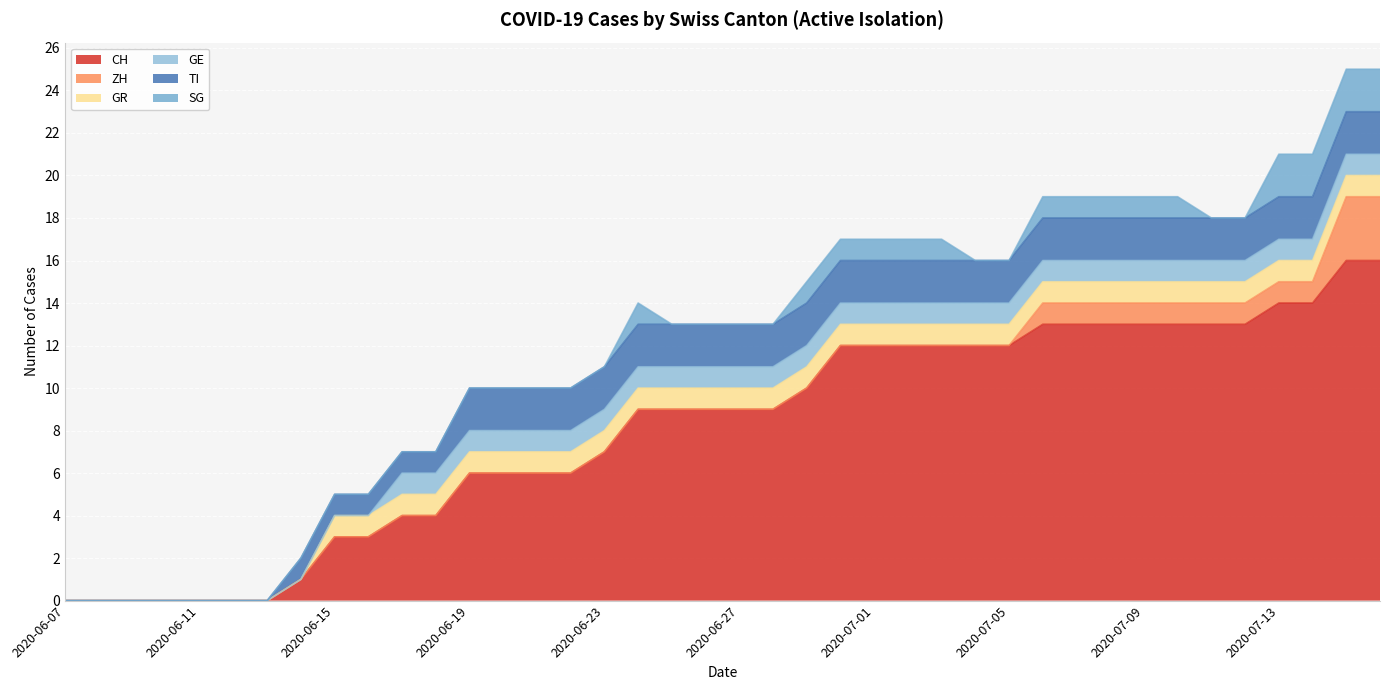

Reading left to right, what are all the values shown in this chart?

CH: 0	0	0	0	0	0	0	1	3	3	4	4	6	6	6	6	7	9	9	9	9	9	10	12	12	12	12	12	12	13	13	13	13	13	13	13	14	14	16	16
ZH: 0	0	0	0	0	0	0	0	0	0	0	0	0	0	0	0	0	0	0	0	0	0	0	0	0	0	0	0	0	1	1	1	1	1	1	1	1	1	3	3
GR: 0	0	0	0	0	0	0	0	1	1	1	1	1	1	1	1	1	1	1	1	1	1	1	1	1	1	1	1	1	1	1	1	1	1	1	1	1	1	1	1
GE: 0	0	0	0	0	0	0	0	0	0	1	1	1	1	1	1	1	1	1	1	1	1	1	1	1	1	1	1	1	1	1	1	1	1	1	1	1	1	1	1
TI: 0	0	0	0	0	0	0	1	1	1	1	1	2	2	2	2	2	2	2	2	2	2	2	2	2	2	2	2	2	2	2	2	2	2	2	2	2	2	2	2
SG: 0	0	0	0	0	0	0	0	0	0	0	0	0	0	0	0	0	1	0	0	0	0	1	1	1	1	1	0	0	1	1	1	1	1	0	0	2	2	2	2